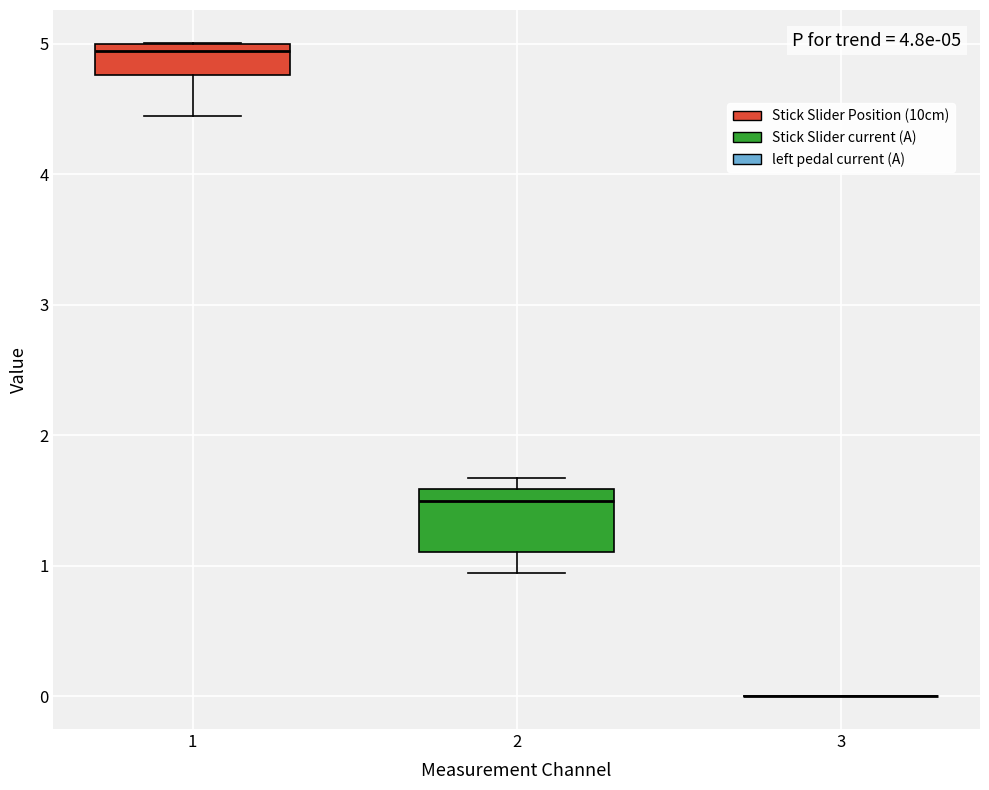

Which box is the tallest, from its lower edge to its upper edge?

2